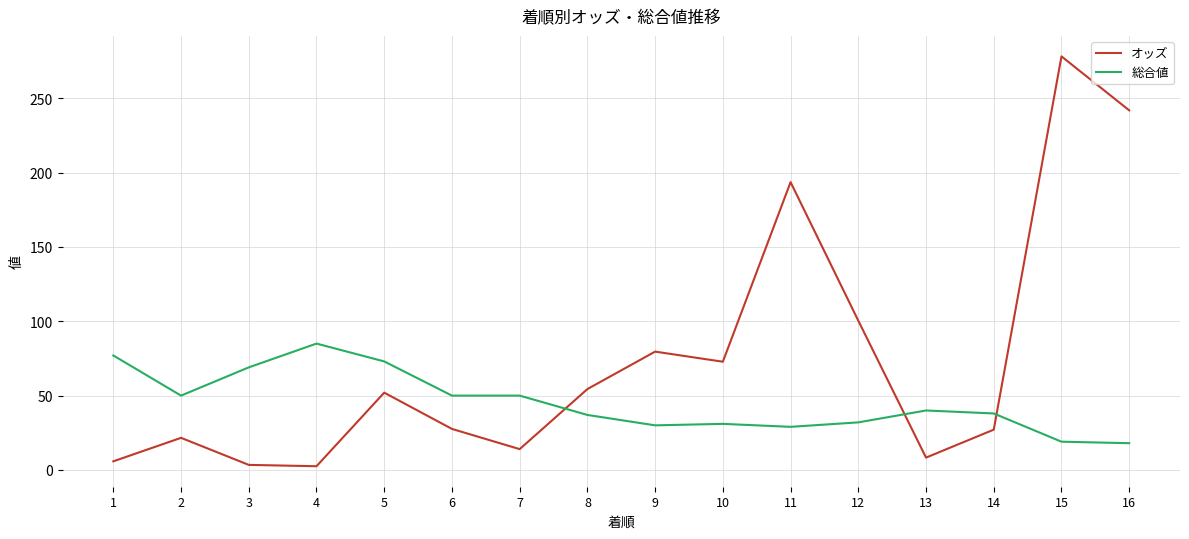

What is the difference between the second highest and minimum values in the オッズ series?

239.4